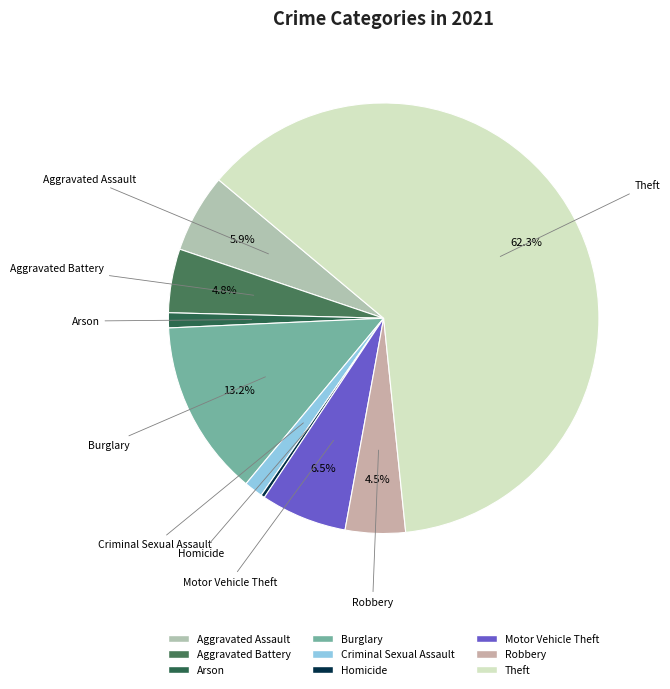

How many segments does this pie chart have?

9